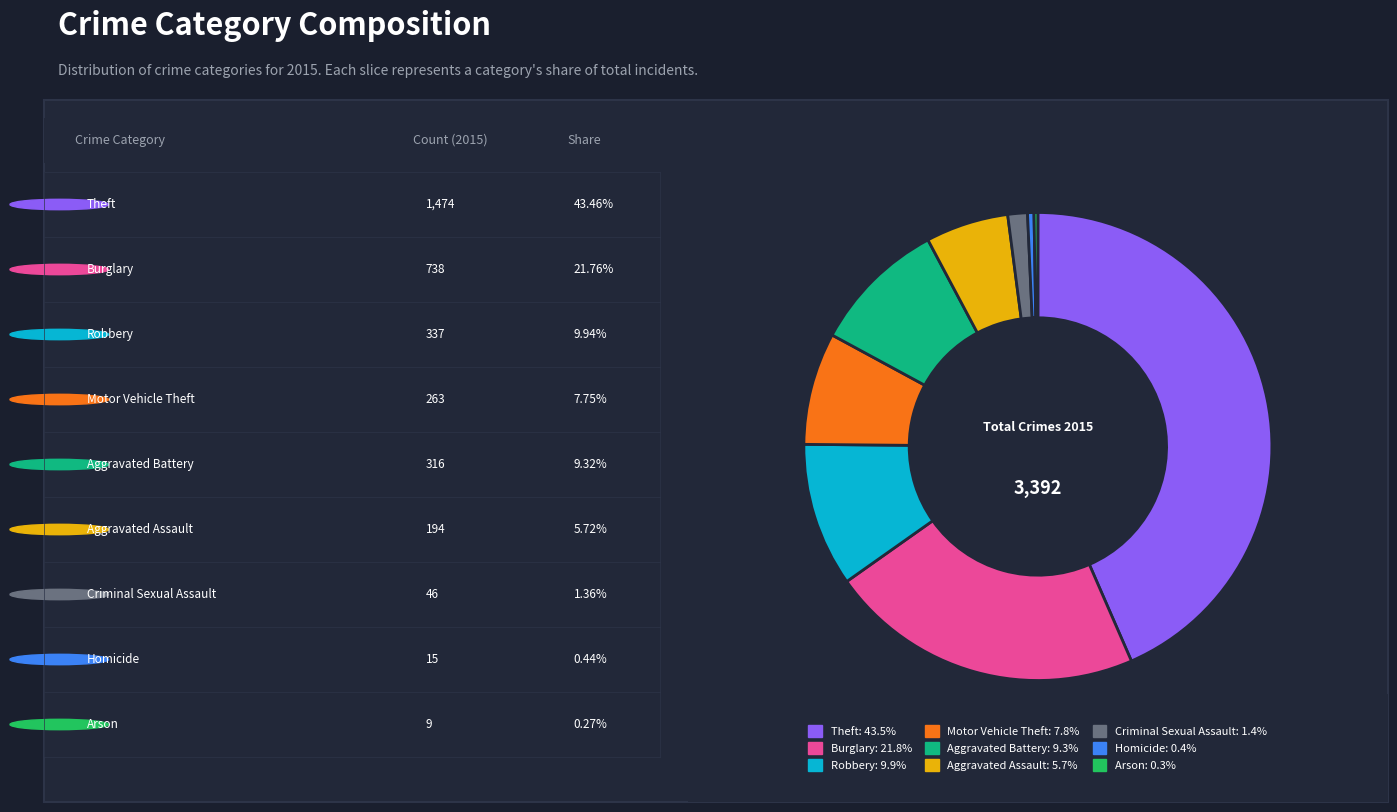

Does any single category account for the majority?

No